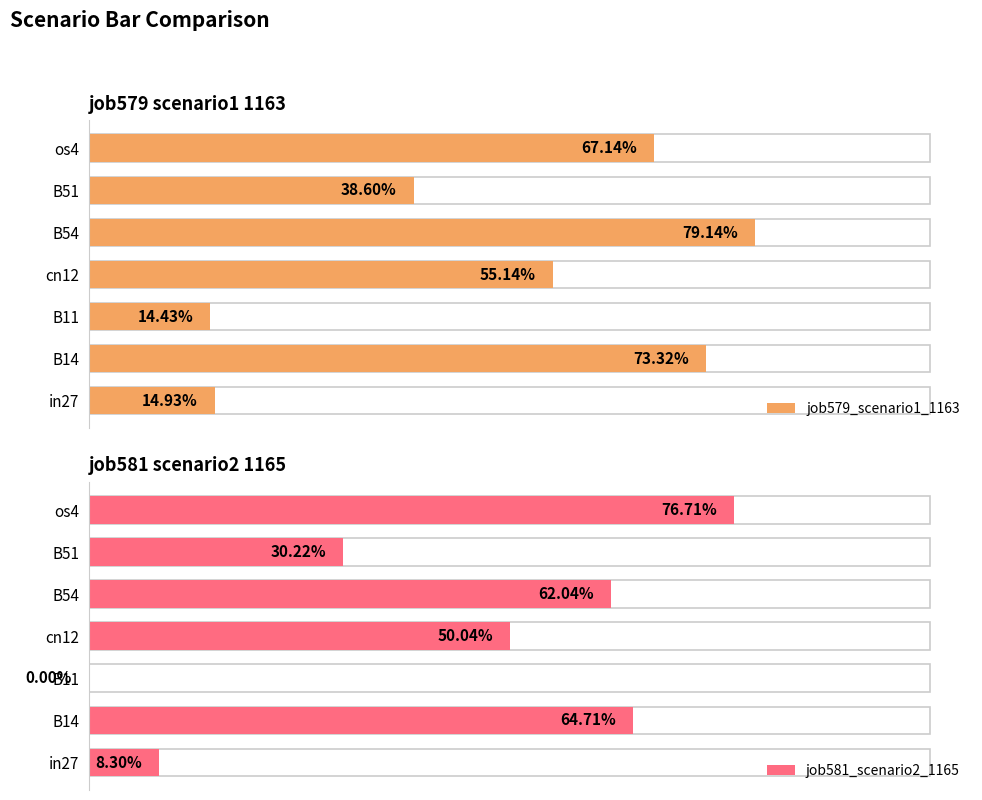

True or false: job581_scenario2_1165 has a value of 0.0 at in27.

False